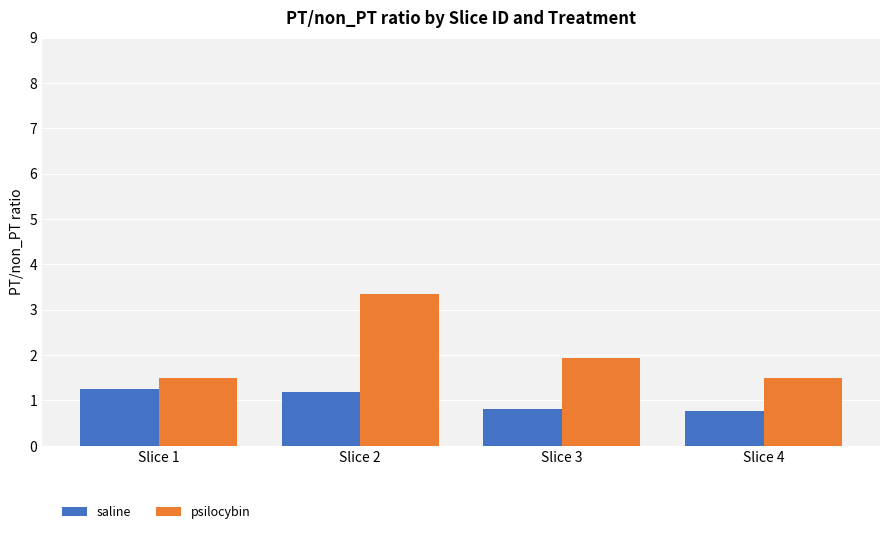

Between Slice 2 and Slice 4, which series saw the biggest shift?

psilocybin